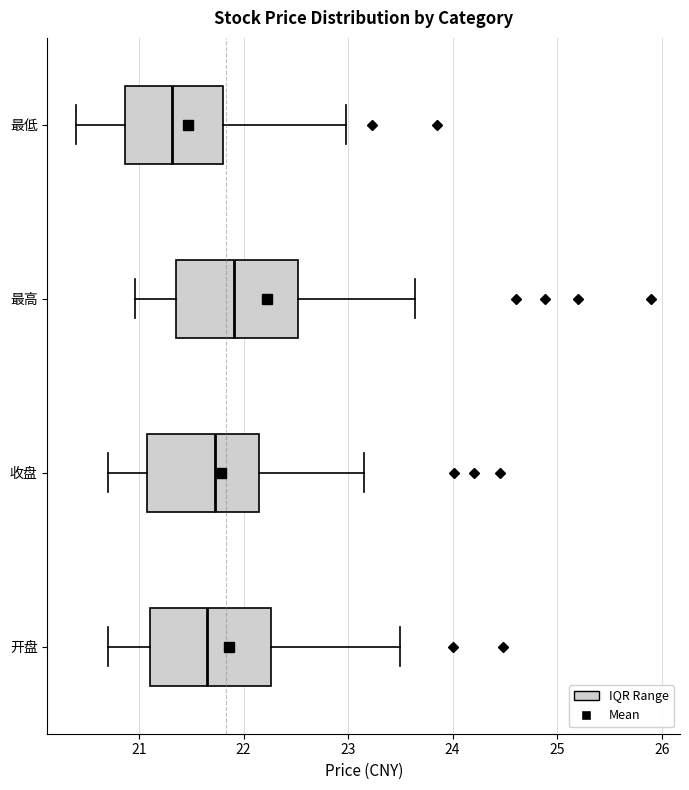

Which box's median line is the furthest to the left?

最低